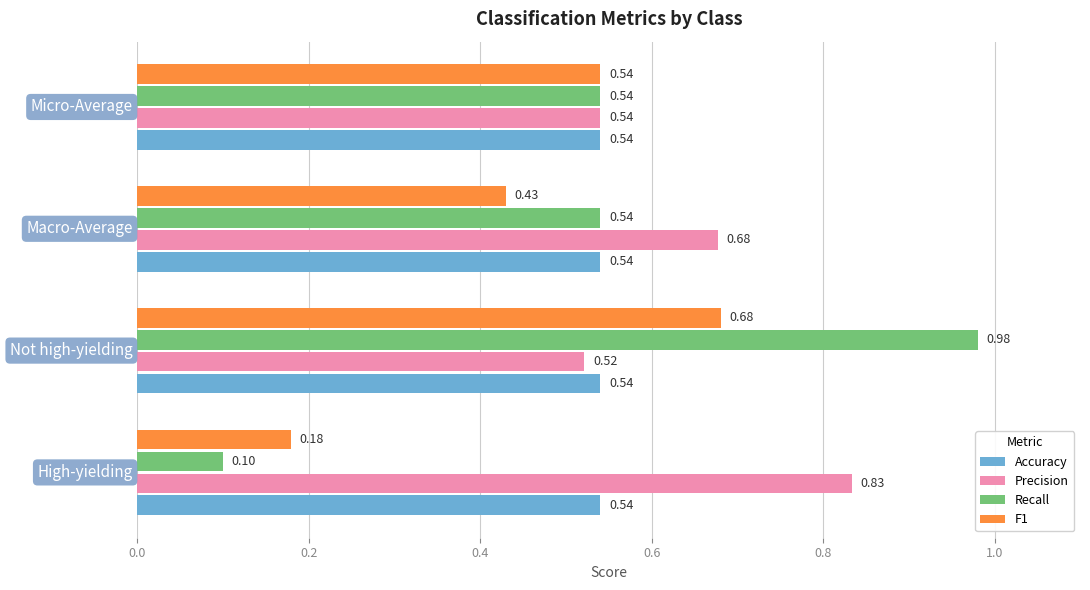

Which series has the largest total across all categories?

Precision